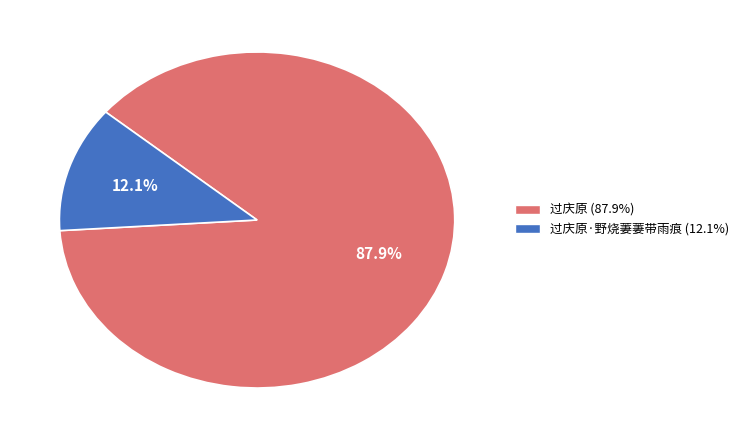

Is there any slice that represents more than half of the pie?

Yes